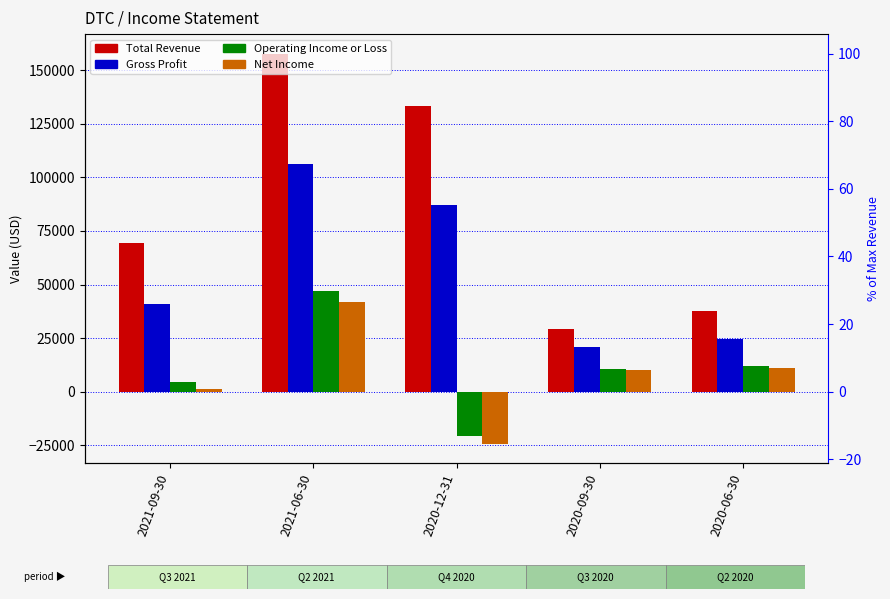

Which series has the widest spread of values?

Total Revenue